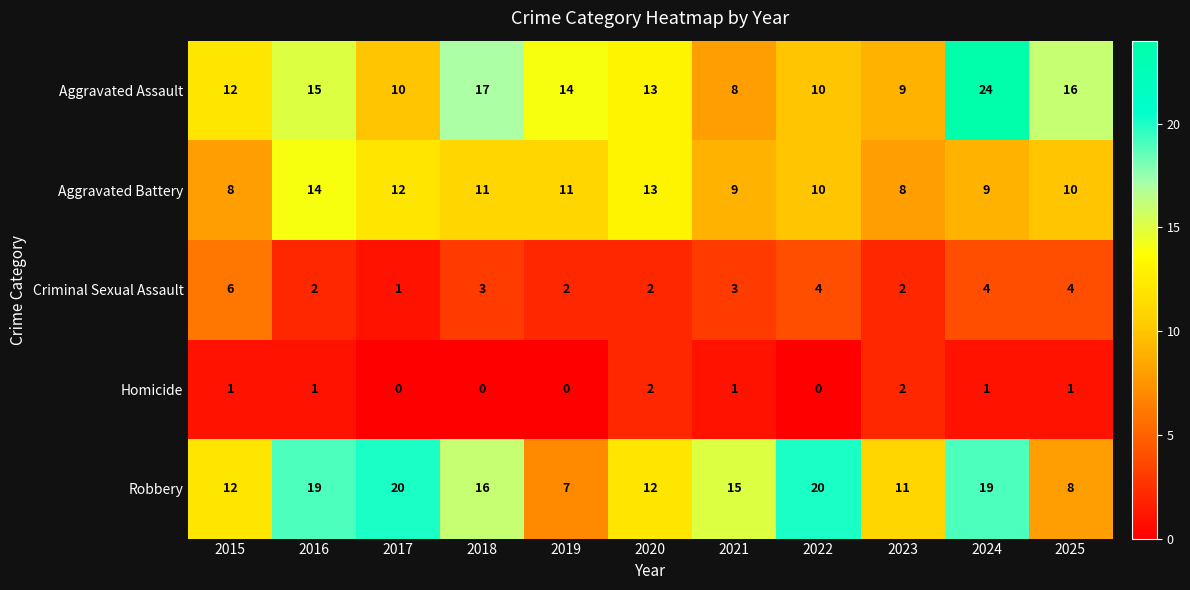

What is the maximum value for Aggravated Assault?

24